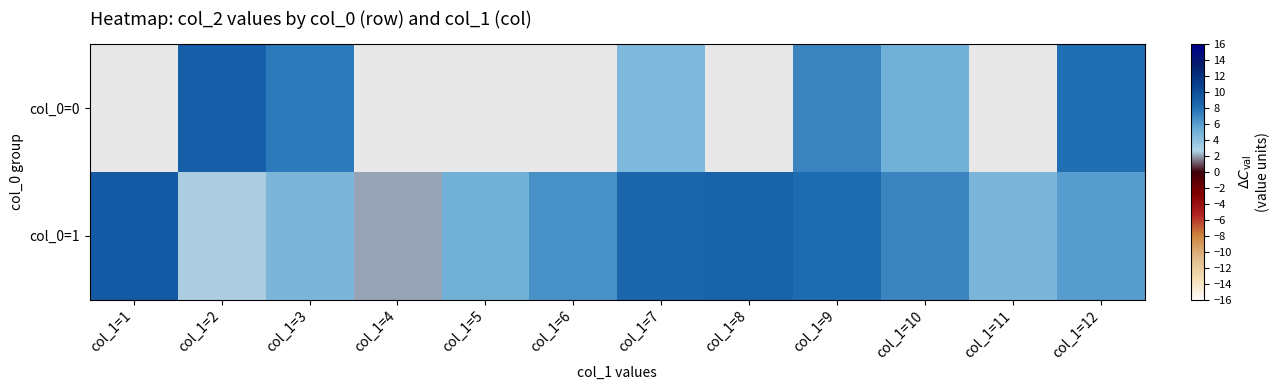

What is the sum of the col_0=1 values at col_1=4 and col_1=8?

10.8